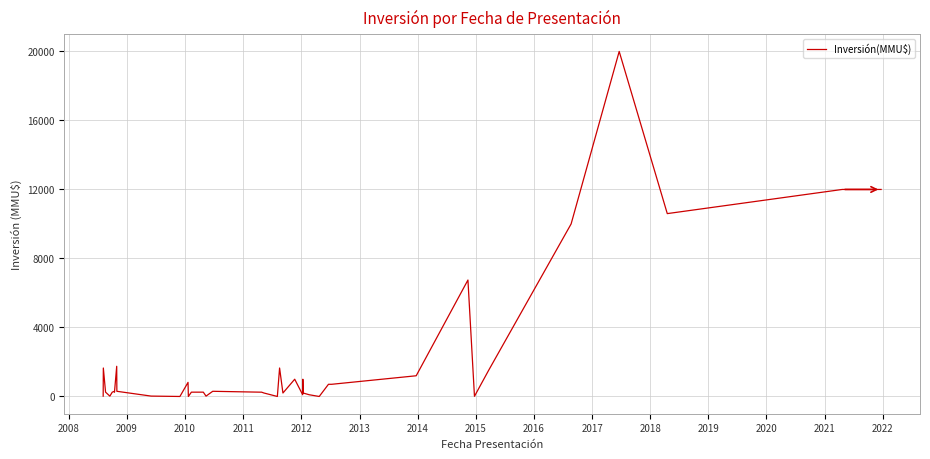

Reading left to right, what are all the values shown in this chart?

20	1650	250	20	250	300	250	1750	300	22	0	817	0	250	250	20	300	250	250	200	0	1650	200	1000	100	1000	200	100	0	706	706	1200	6750	10	1516	10000	20000	10600	12000	12000